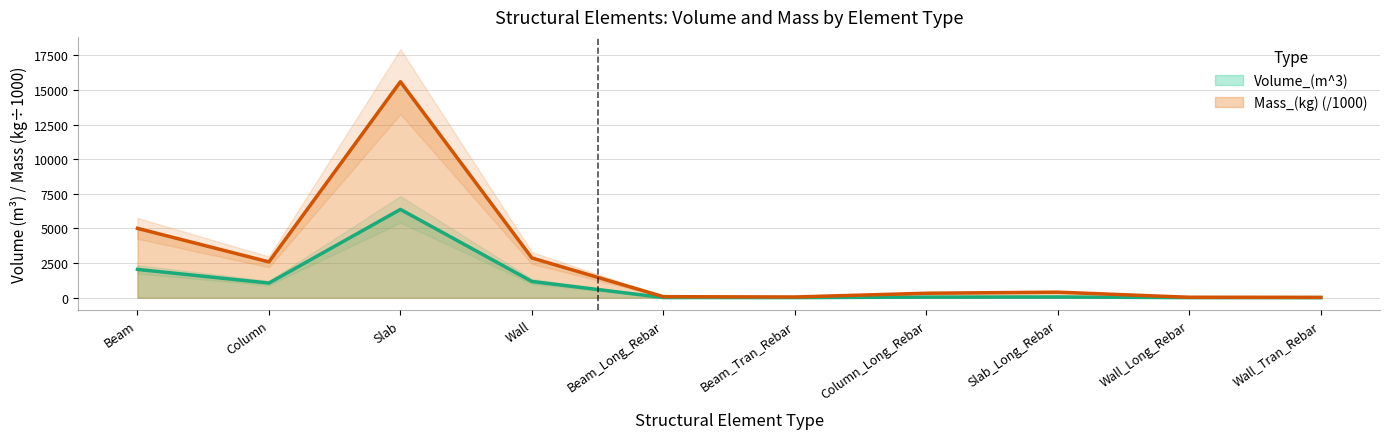

At which category does Volume_(m^3) reach its first local valley?

Column